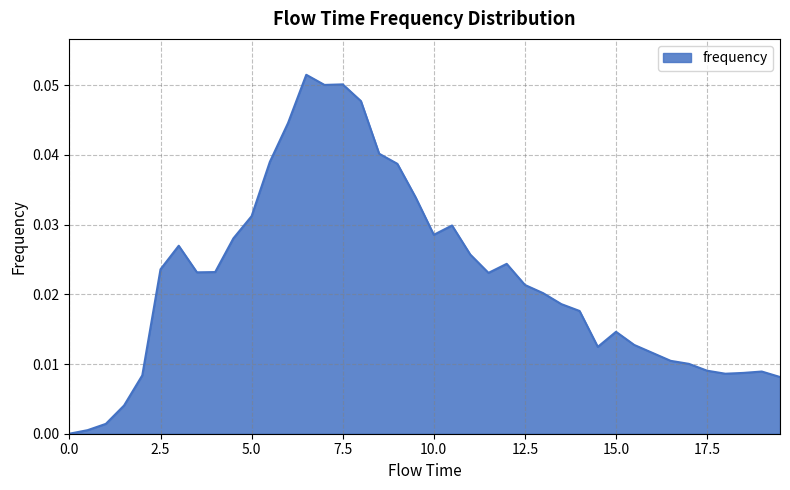

Reading right to left, extract all data points from this chart.

0.0	0.0	0.0	0.0	0.0	0.0	0.0	0.0	0.0	0.0	0.0	0.0	0.0	0.0	0.0	0.0	0.0	0.0	0.0	0.0	0.0	0.0	0.0	0.0	0.1	0.1	0.1	0.0	0.0	0.0	0.0	0.0	0.0	0.0	0.0	0.0	0.0	0.0	0.0	0.0